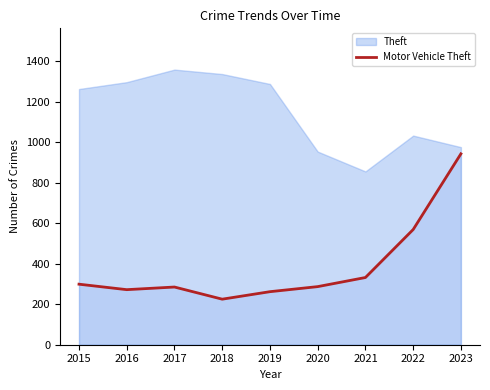

True or false: Motor Vehicle Theft has a value of 64 at 2017.

False